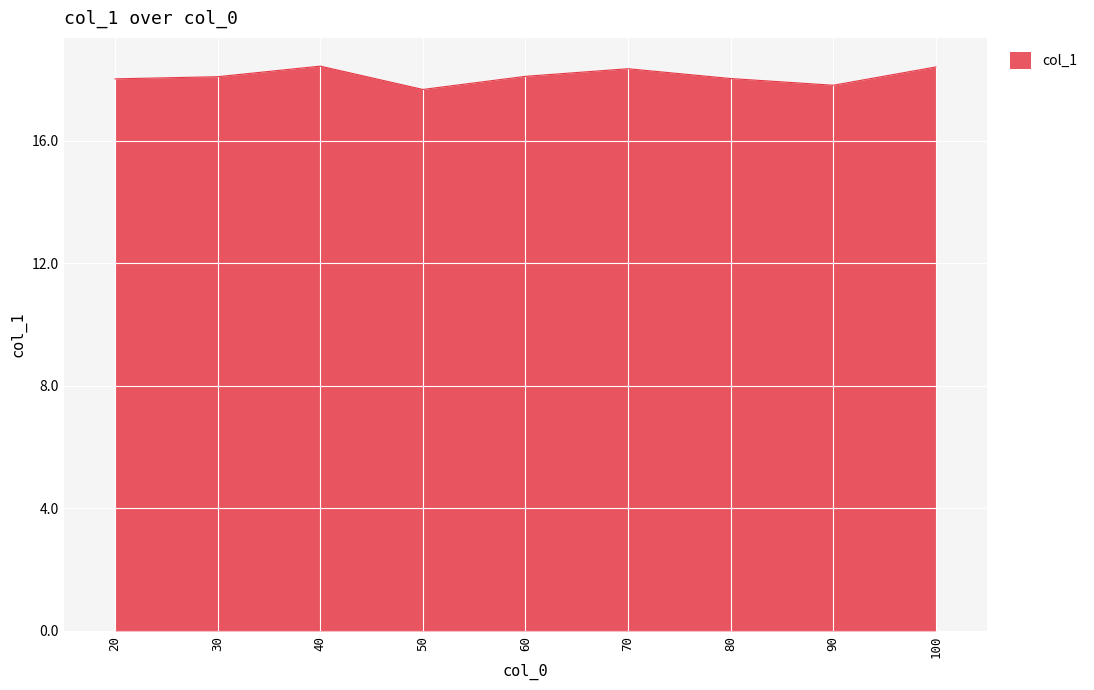

What is the difference between the values at 50 and 80?

0.4